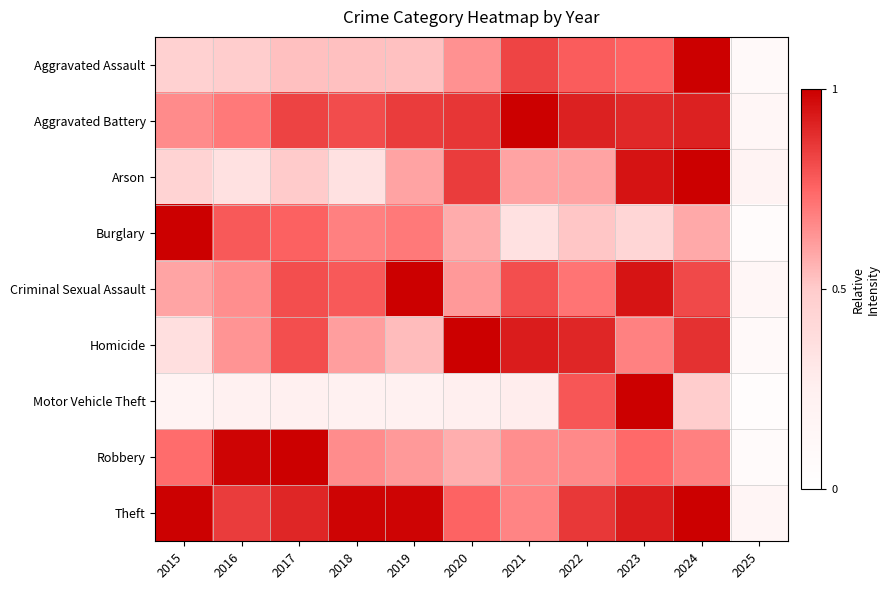

Reading left to right, what are all the values shown in this chart?

Aggravated Assault: 2015=0.5	2016=0.5	2017=0.5	2018=0.5	2019=0.5	2020=0.6	2021=0.8	2022=0.8	2023=0.8	2024=1.0	2025=0.1
Aggravated Battery: 2015=0.7	2016=0.7	2017=0.8	2018=0.8	2019=0.8	2020=0.9	2021=1.0	2022=0.9	2023=0.9	2024=0.9	2025=0.2
Arson: 2015=0.5	2016=0.3	2017=0.5	2018=0.3	2019=0.6	2020=0.8	2021=0.6	2022=0.6	2023=0.9	2024=1.0	2025=0.2
Burglary: 2015=1.0	2016=0.8	2017=0.8	2018=0.7	2019=0.7	2020=0.6	2021=0.4	2022=0.5	2023=0.4	2024=0.6	2025=0.1
Criminal Sexual Assault: 2015=0.6	2016=0.6	2017=0.8	2018=0.8	2019=1.0	2020=0.6	2021=0.8	2022=0.7	2023=0.9	2024=0.8	2025=0.1
Homicide: 2015=0.4	2016=0.6	2017=0.8	2018=0.6	2019=0.5	2020=1.0	2021=0.9	2022=0.9	2023=0.7	2024=0.9	2025=0.1
Motor Vehicle Theft: 2015=0.2	2016=0.2	2017=0.2	2018=0.2	2019=0.2	2020=0.3	2021=0.3	2022=0.8	2023=1.0	2024=0.5	2025=0.0
Robbery: 2015=0.7	2016=1.0	2017=1.0	2018=0.7	2019=0.6	2020=0.6	2021=0.7	2022=0.7	2023=0.7	2024=0.7	2025=0.1
Theft: 2015=1.0	2016=0.8	2017=0.9	2018=1.0	2019=1.0	2020=0.8	2021=0.7	2022=0.9	2023=0.9	2024=1.0	2025=0.2